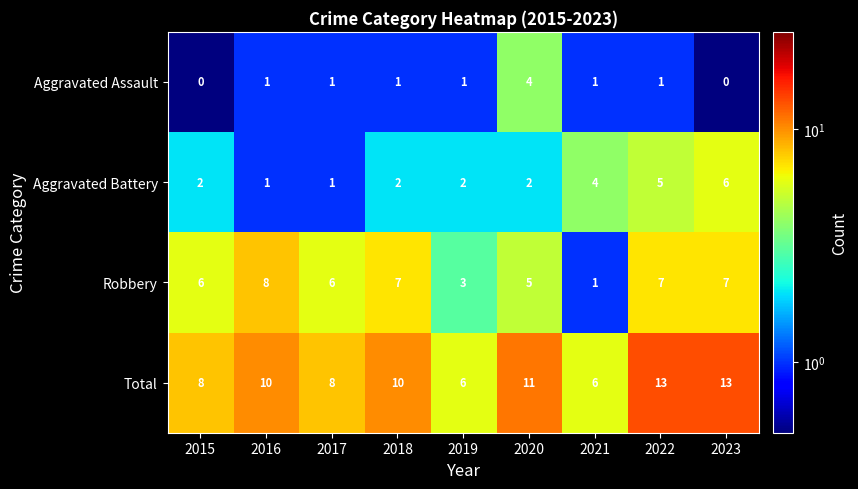

How many distinct data groups are displayed?

4